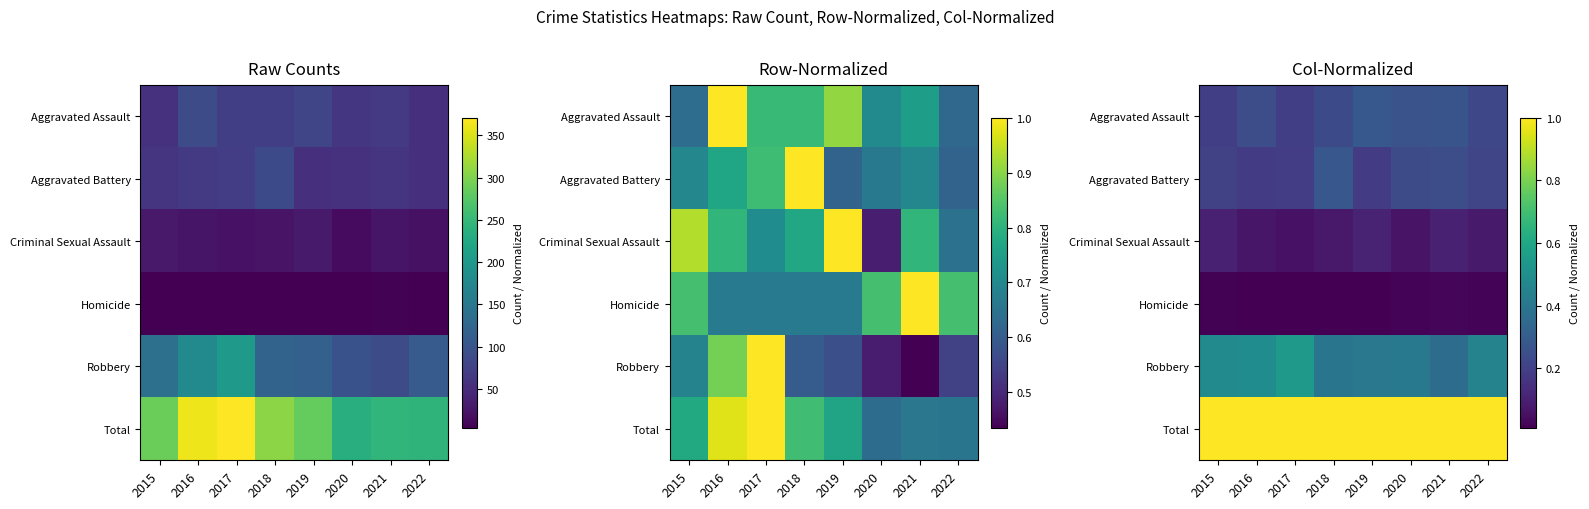

The Robbery series shows 0.2 at 2019. True or false?

False